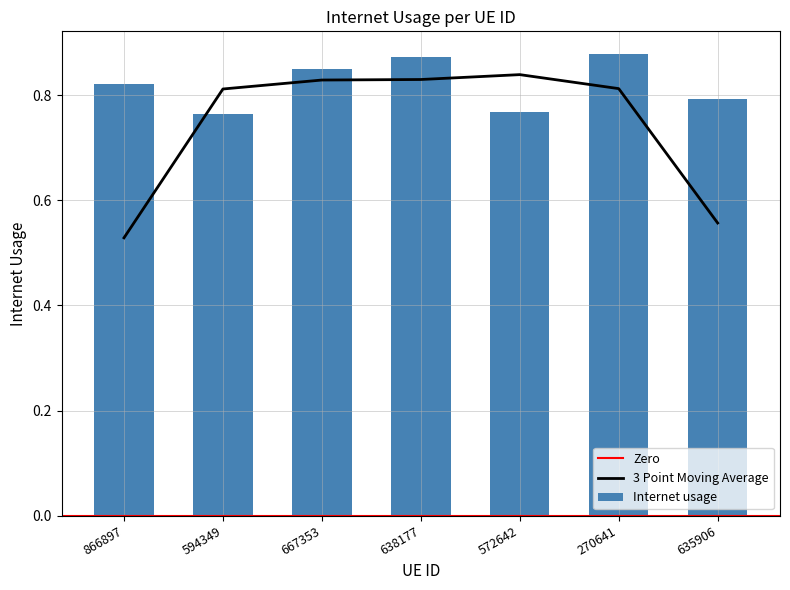

Where is the data nearest to the value 0?

594349